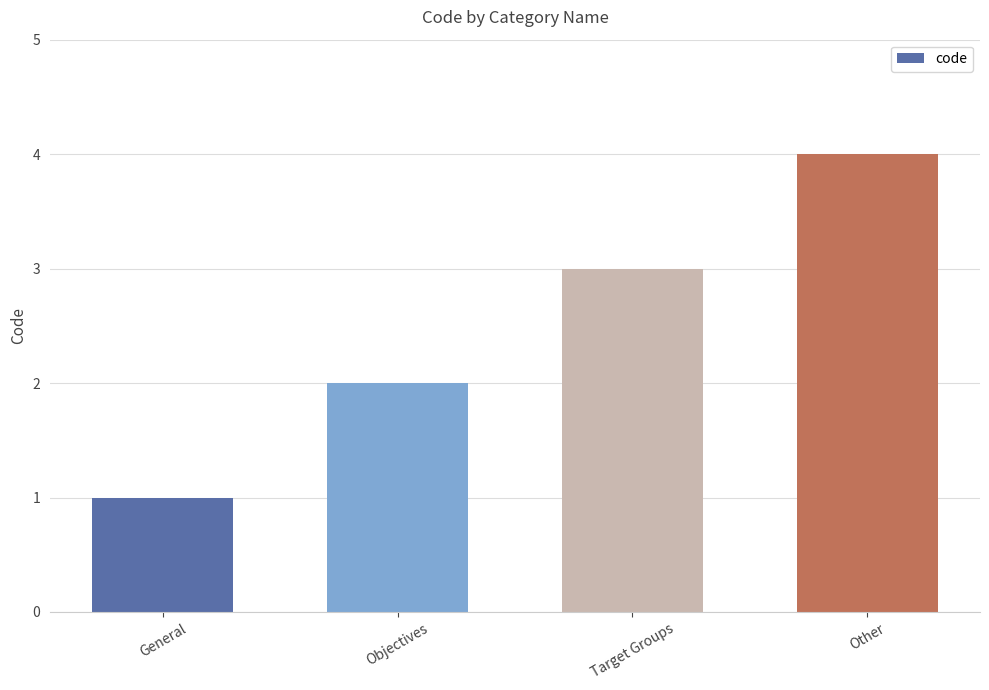

Rank the categories by value from highest to lowest.

Other, Target Groups, Objectives, General